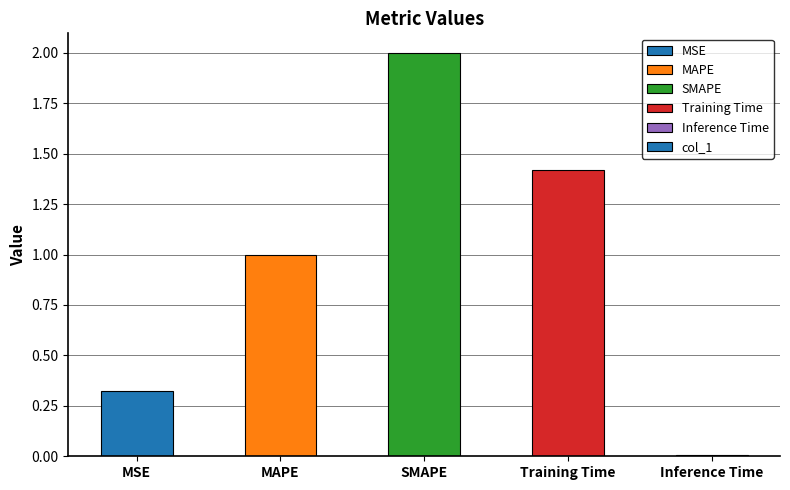

The chart shows a value of 1.4 at Training Time. True or false?

True